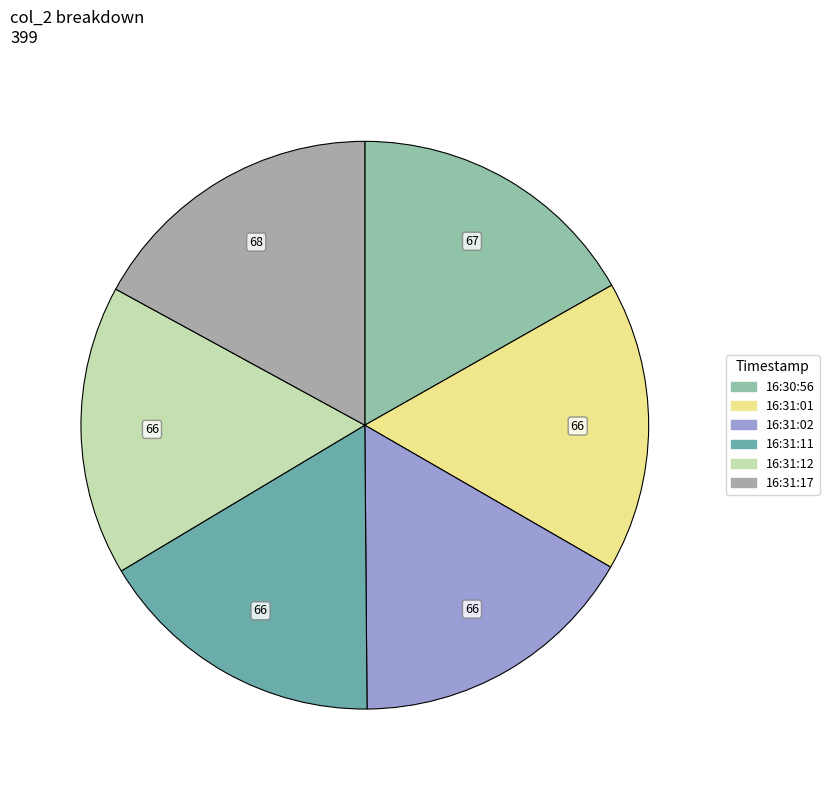

Between 16:31:11 and 16:31:01, which is larger?

16:31:11